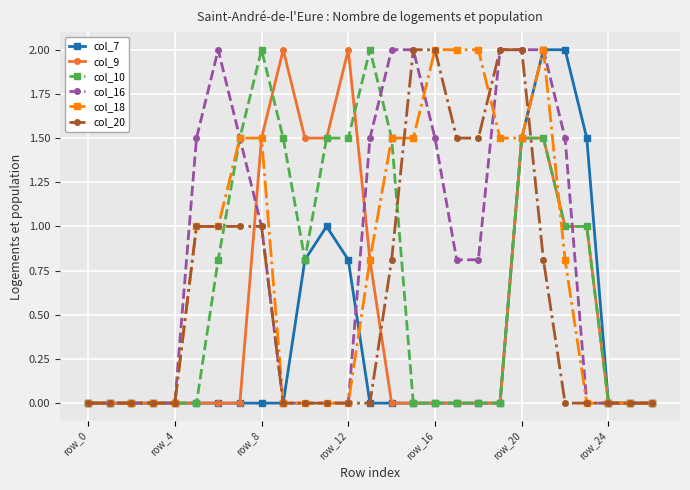

What is the value of the col_20 point at the 18th from the left?

1.5